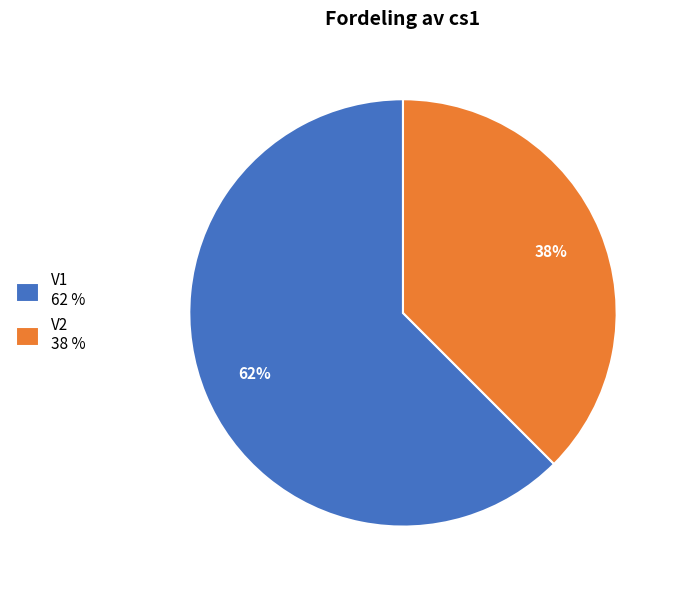

Do V1 62 % and V2 38 % together represent more than half of the pie?

Yes